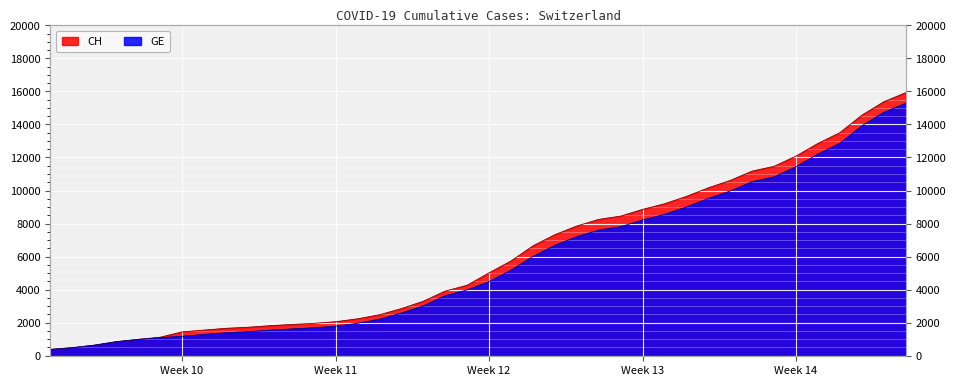

What is the difference between the second highest and minimum values in the CH series?

15000